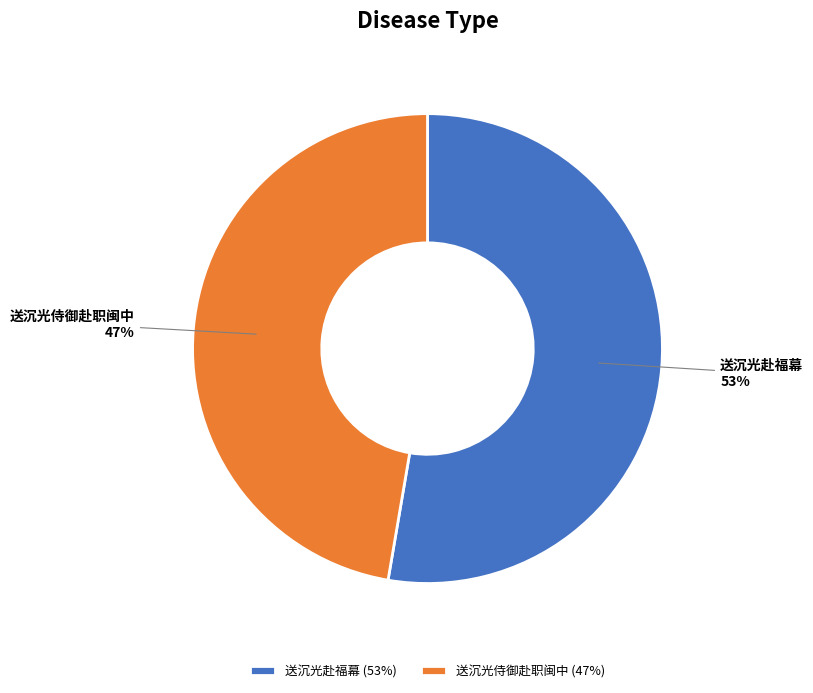

Which category has the biggest portion of the pie?

送沉光赴福幕